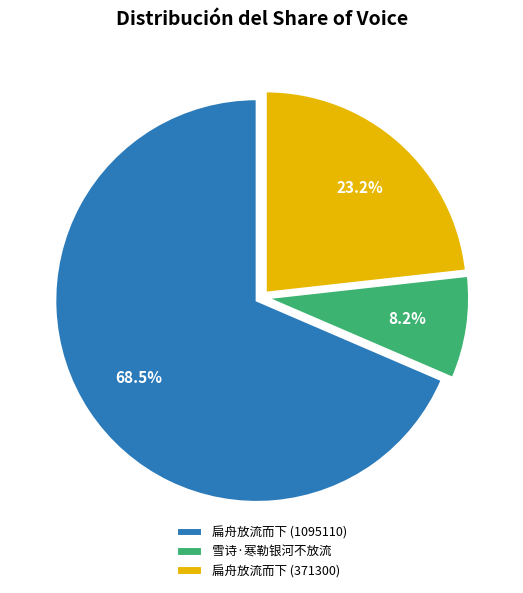

Which slice represents more than half of the pie?

扁舟放流而下 (1095110)